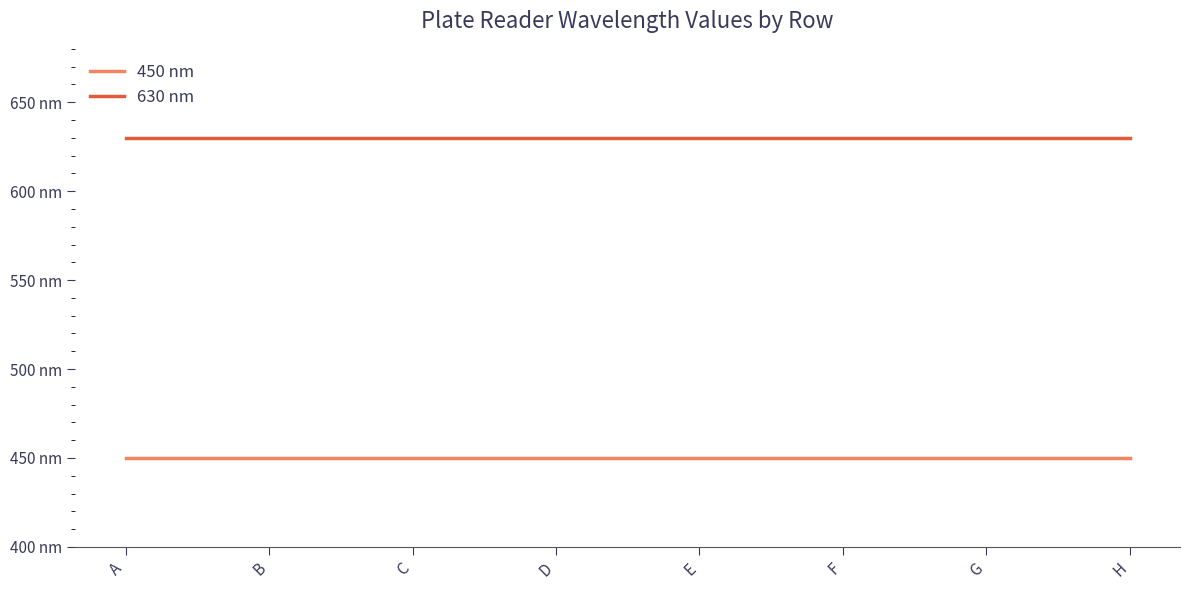

What are all the series names shown in the legend?

450 nm, 630 nm